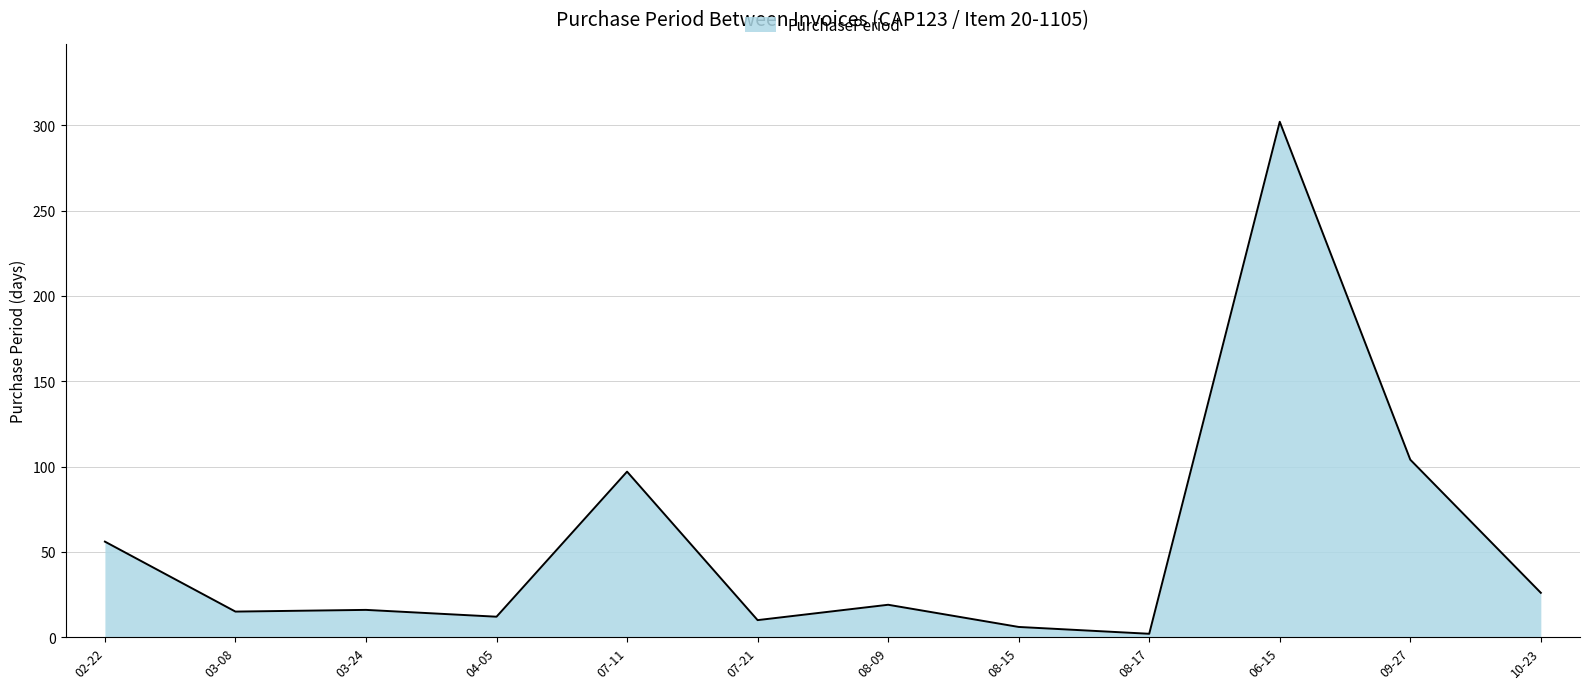

The chart shows a value of 16 at 03-24. True or false?

True